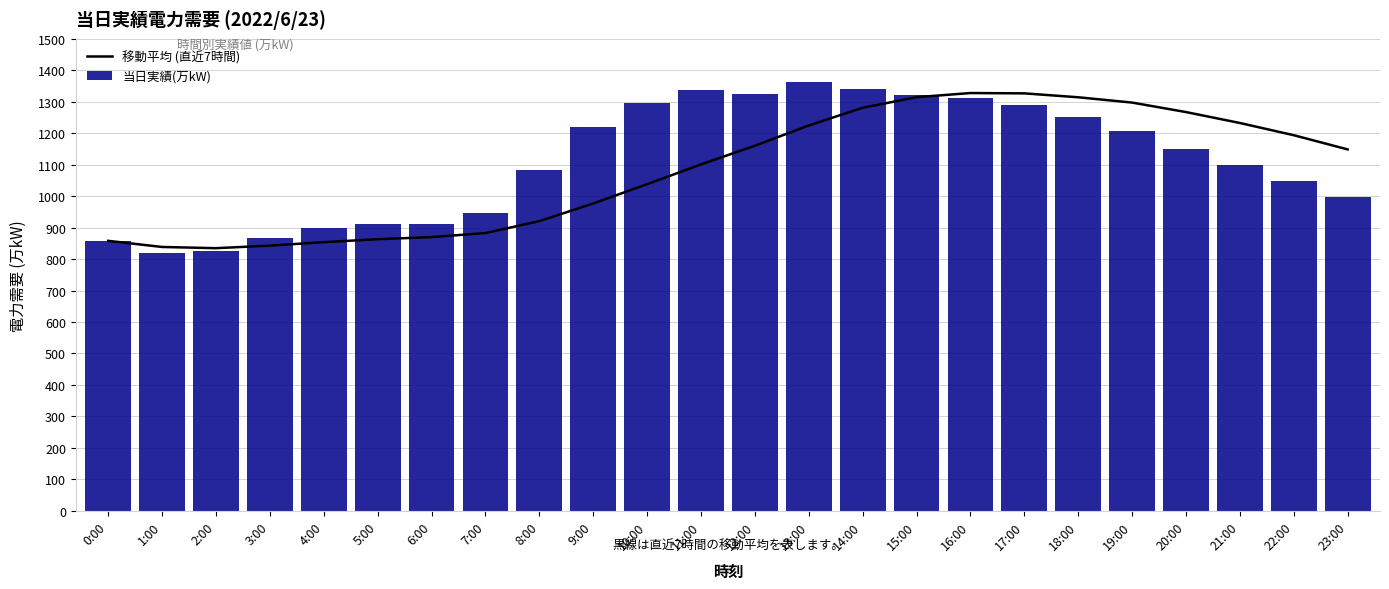

What is the difference between the second highest and minimum values in the 当日実績(万kW) series?

522